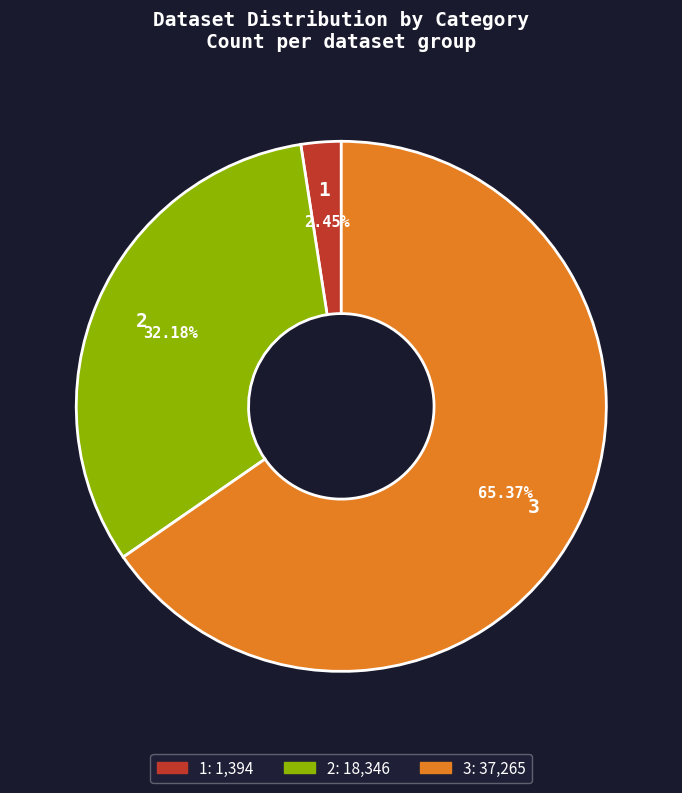

To the nearest percent, what is the difference between the 1 and 3 slice percentages?

63%